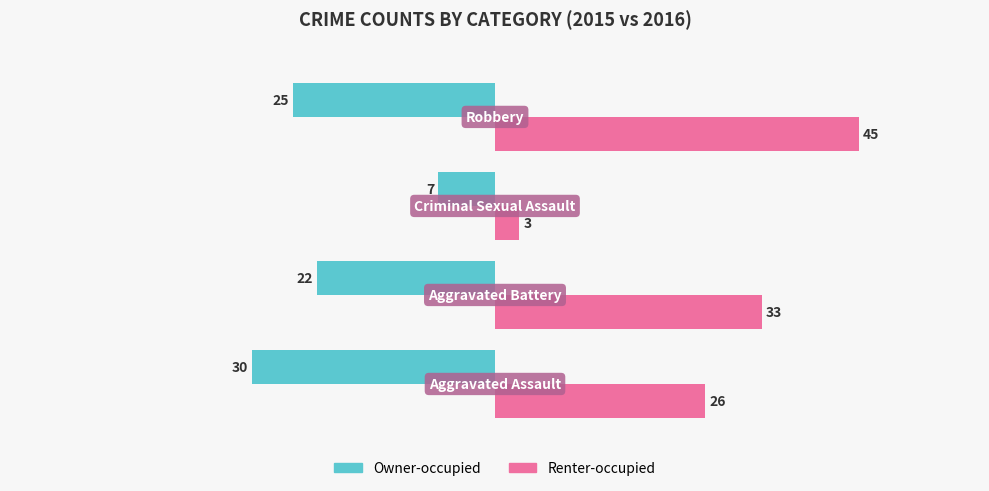

Which series has the largest range (max minus min)?

Renter-occupied